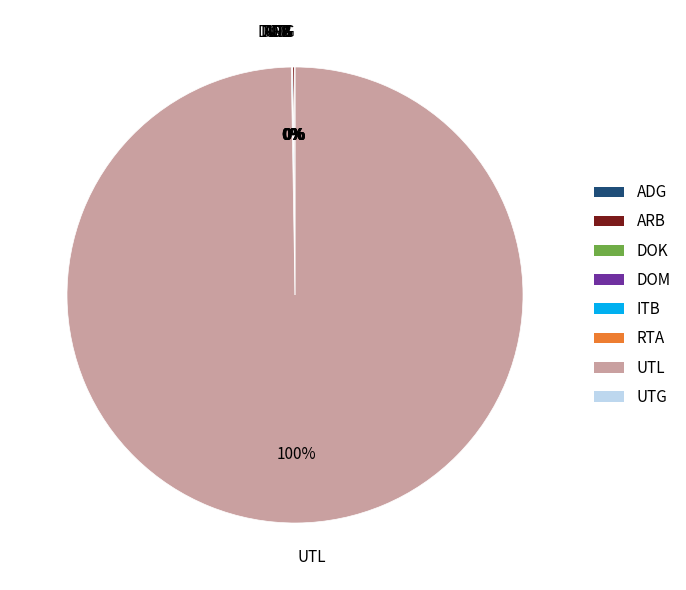

Is there any slice that represents more than half of the pie?

Yes